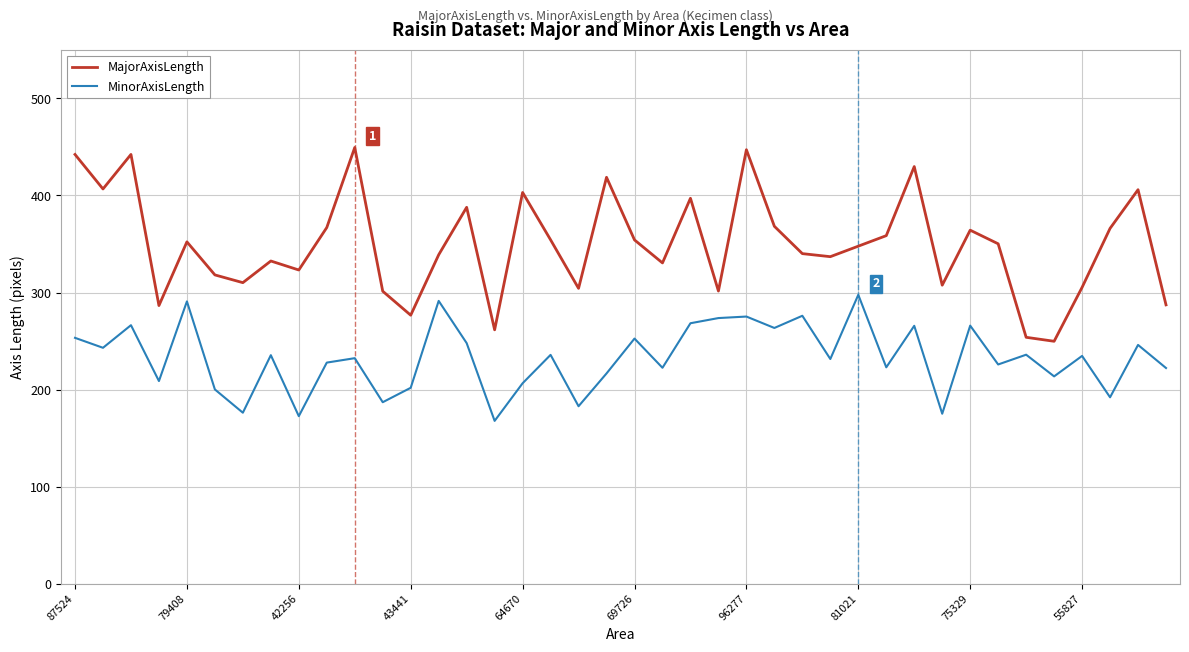

True or false: MinorAxisLength and MajorAxisLength cross at least once.

False